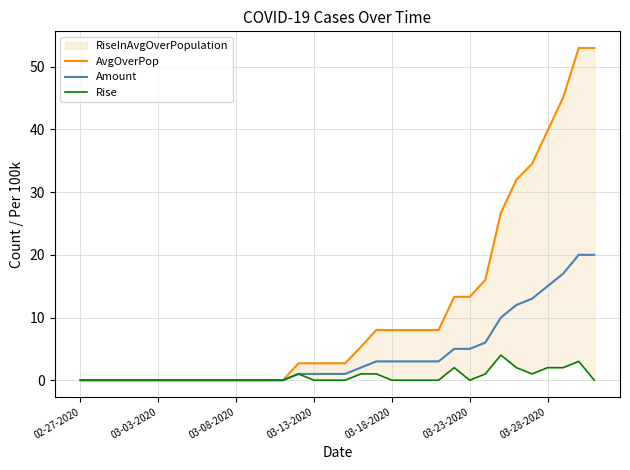

What position from the left is 33?

34